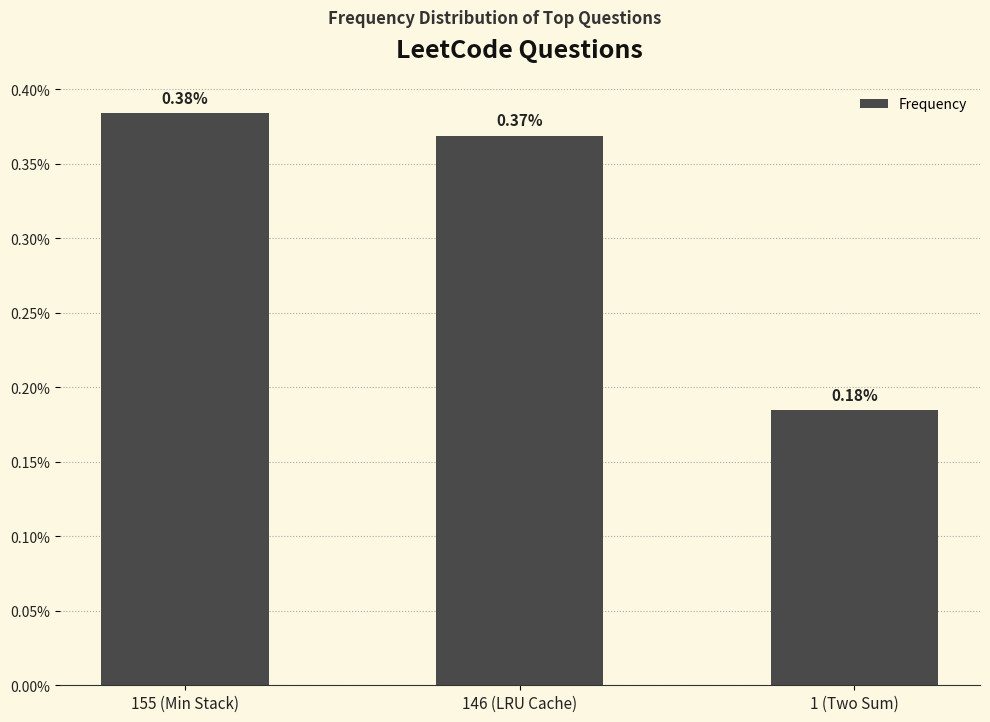

Which has a higher value, 146 (LRU Cache) or 155 (Min Stack)?

155 (Min Stack)